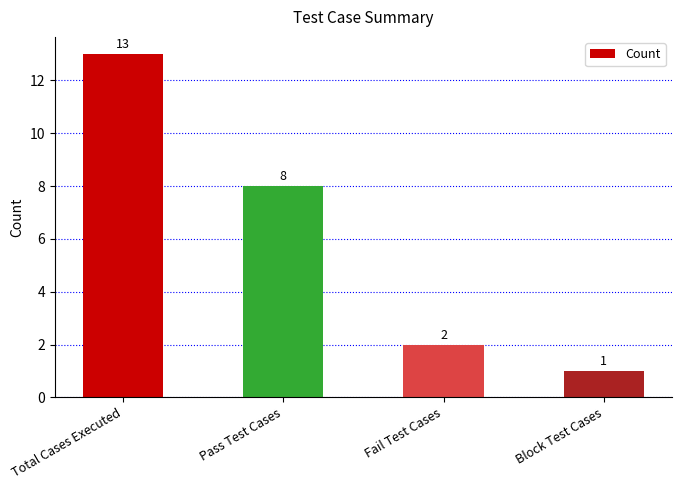

Are the bars horizontal?

No